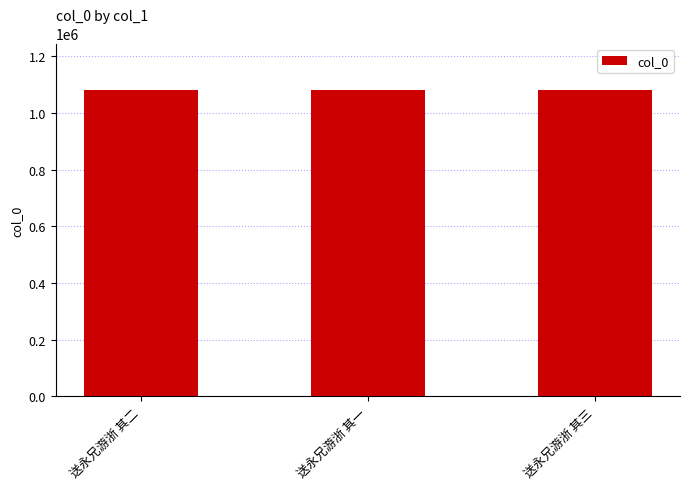

How many values are between 1082680 and 1082682?

3